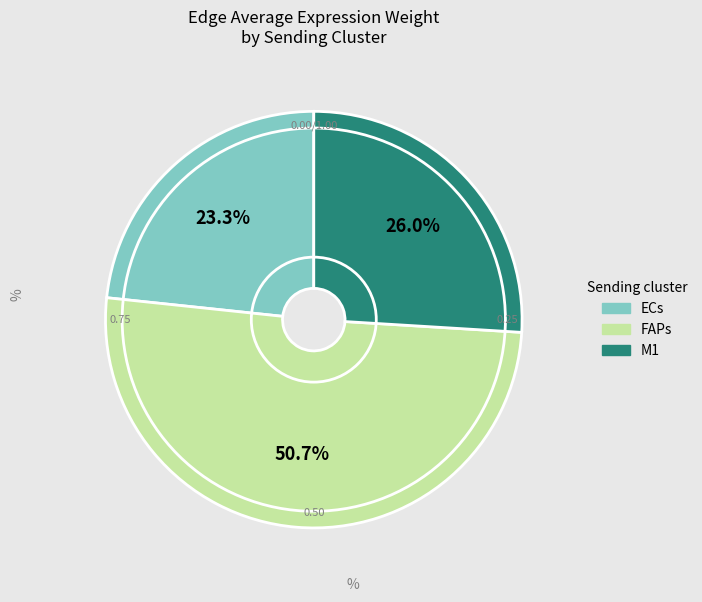

To the nearest percent, what is the combined percentage of ECs and M1?

49%